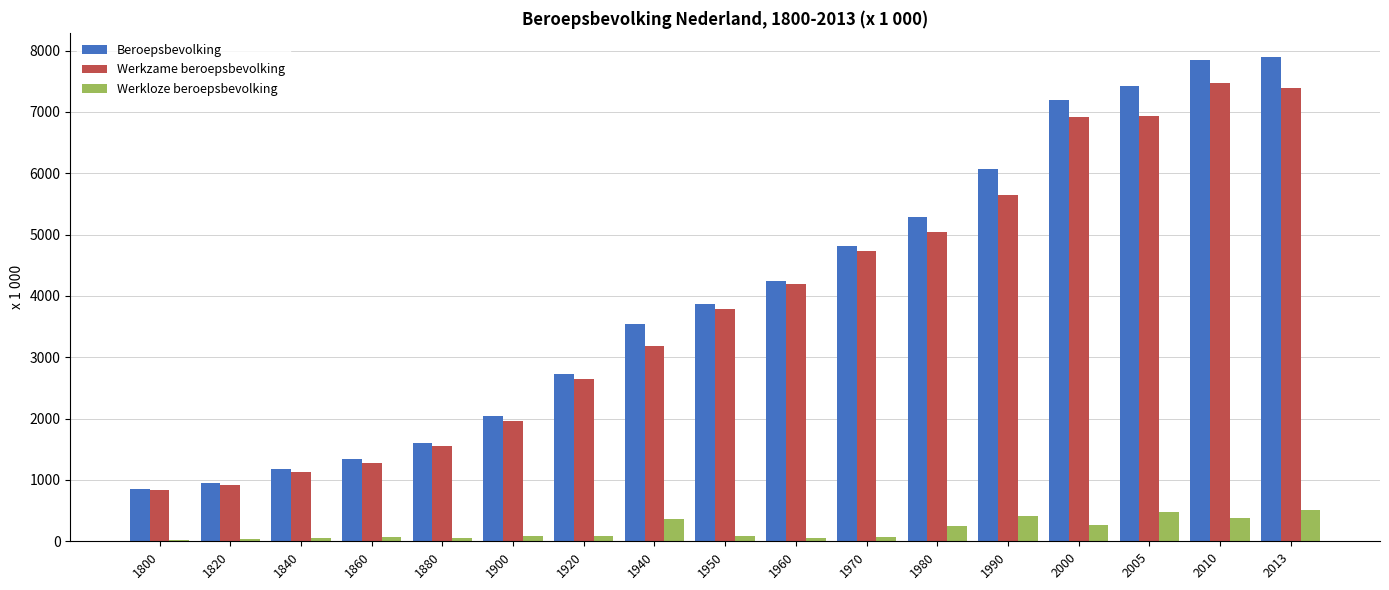

What is the greatest value displayed?

7894